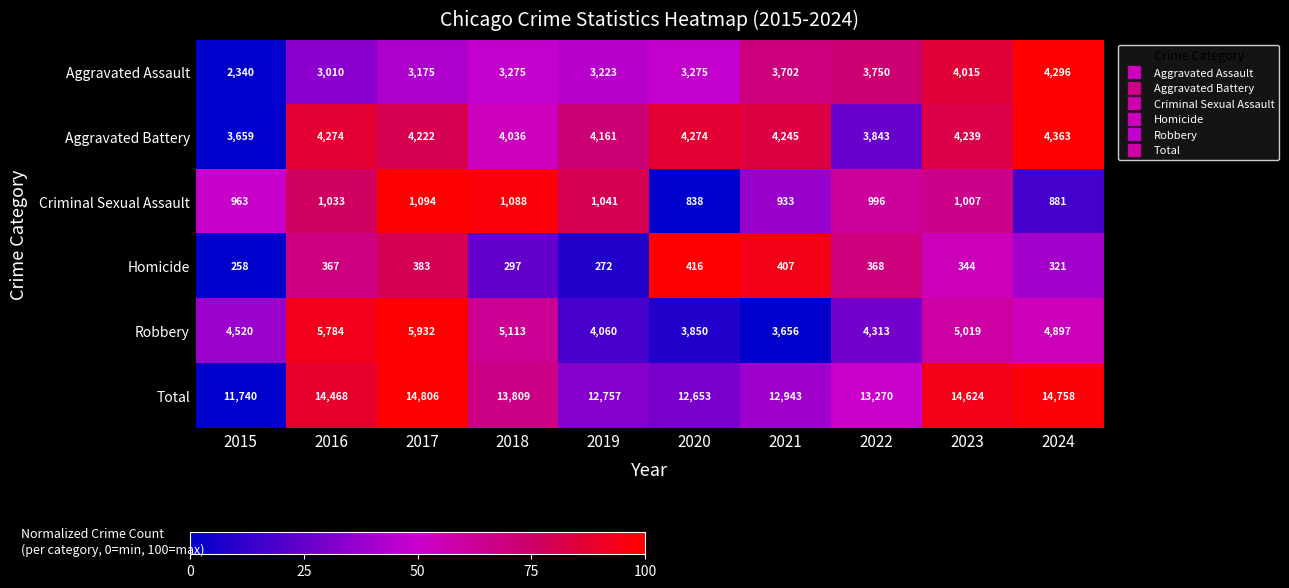

Which series has the largest range (max minus min)?

Total